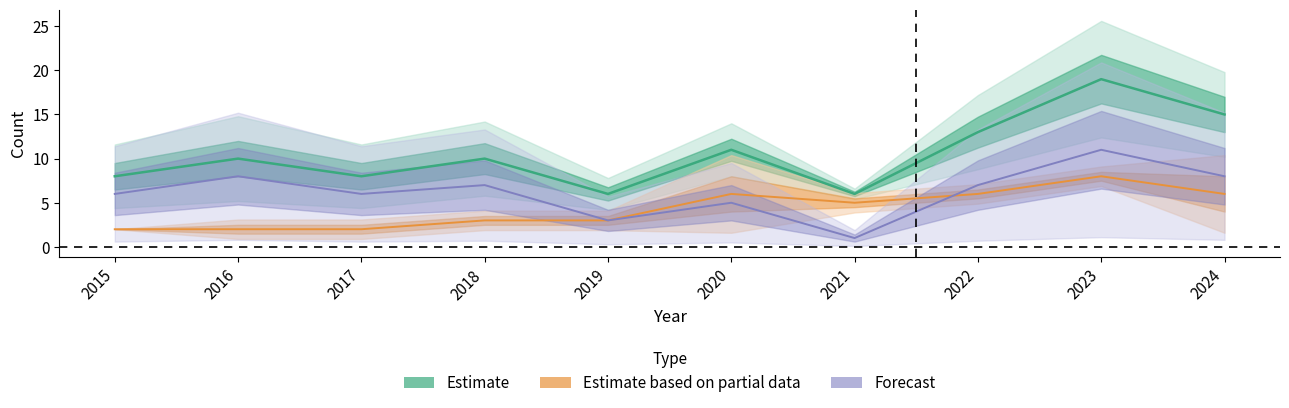

True or false: Total and Robbery intersect in this chart.

False